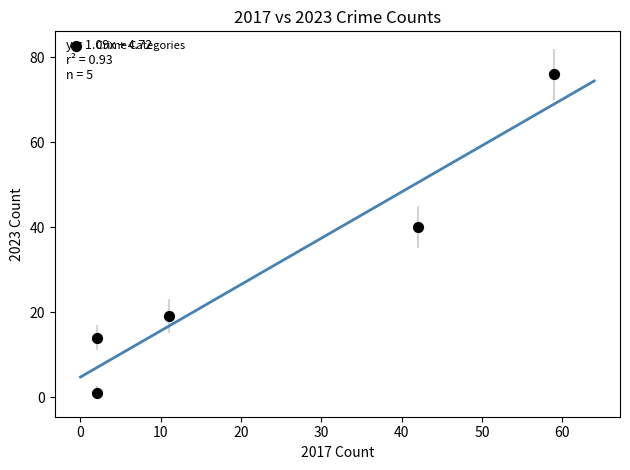

What is the average Y value?

30